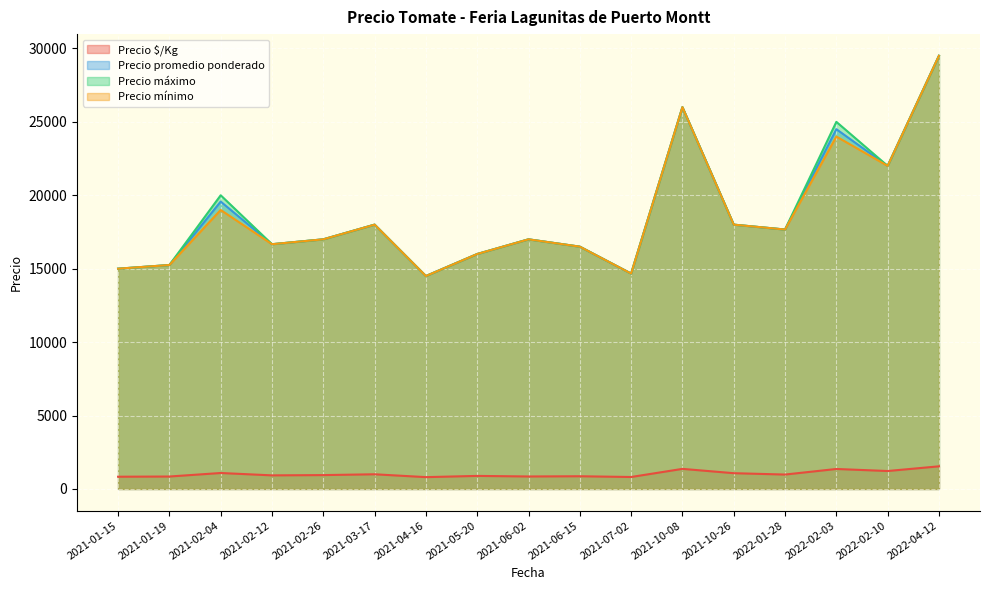

What is the average value of the Precio promedio ponderado series?

18695.4